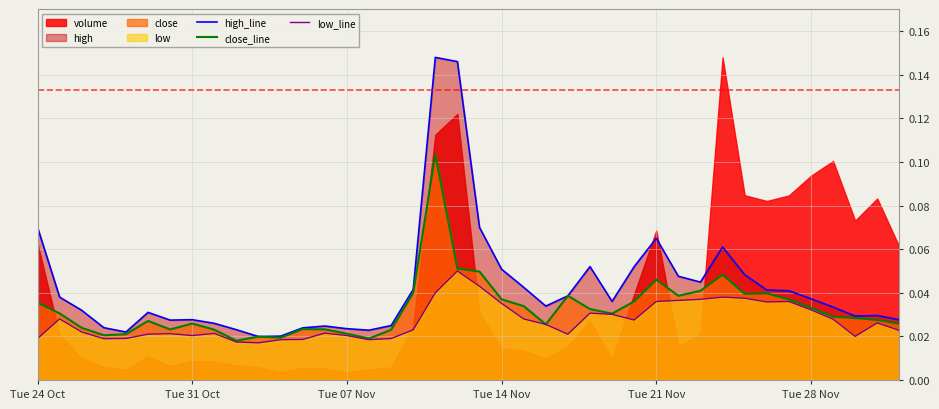

True or false: low_line and close_line intersect in this chart.

False